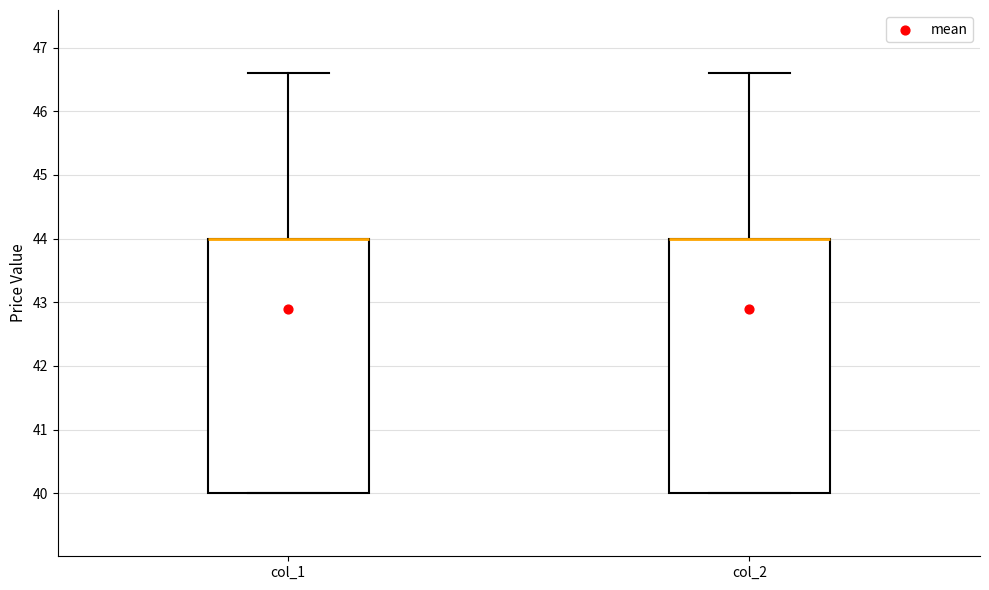

Where does the upper whisker of the box for col_1 end on the y-axis? The values are not printed on the chart, so give them approximately, as read against the axis.

46.6